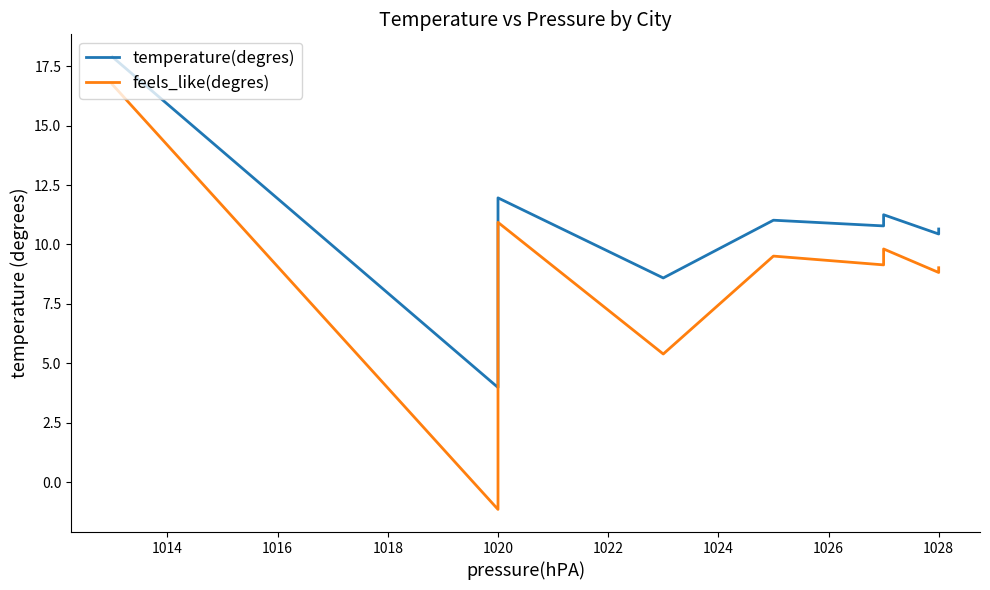

Reading left to right, what are all the values shown in this chart?

temperature(degres): 17.9	4.0	12.0	8.6	11.0	10.8	11.2	10.4	10.7
feels_like(degres): 16.7	-1.1	10.9	5.4	9.5	9.1	9.8	8.8	9.0